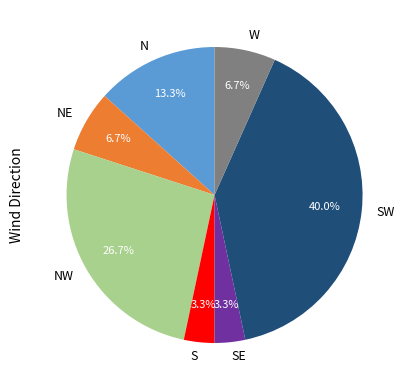

How many segments does this pie chart have?

7